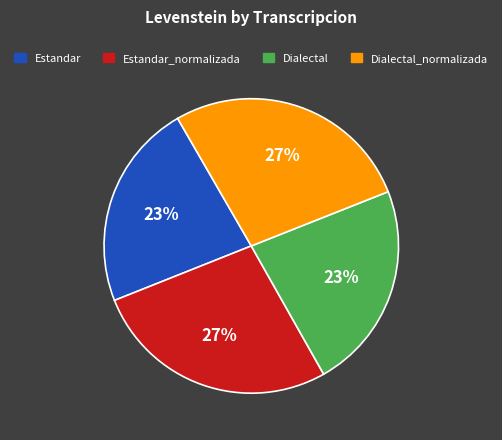

To the nearest percent, what is the average slice percentage?

25%